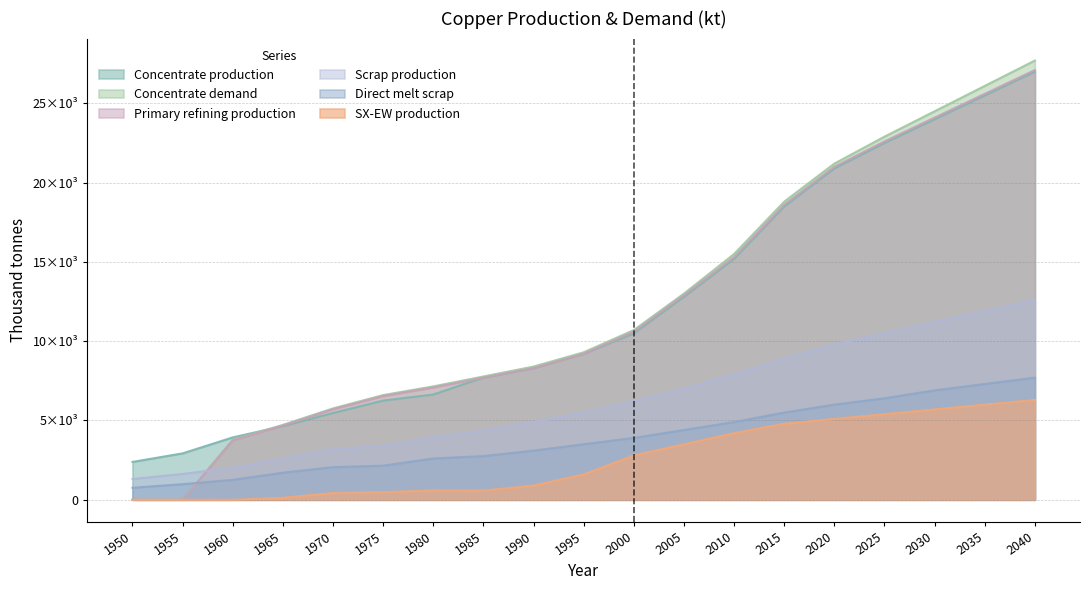

At which category is the sum across all series the highest?

2040